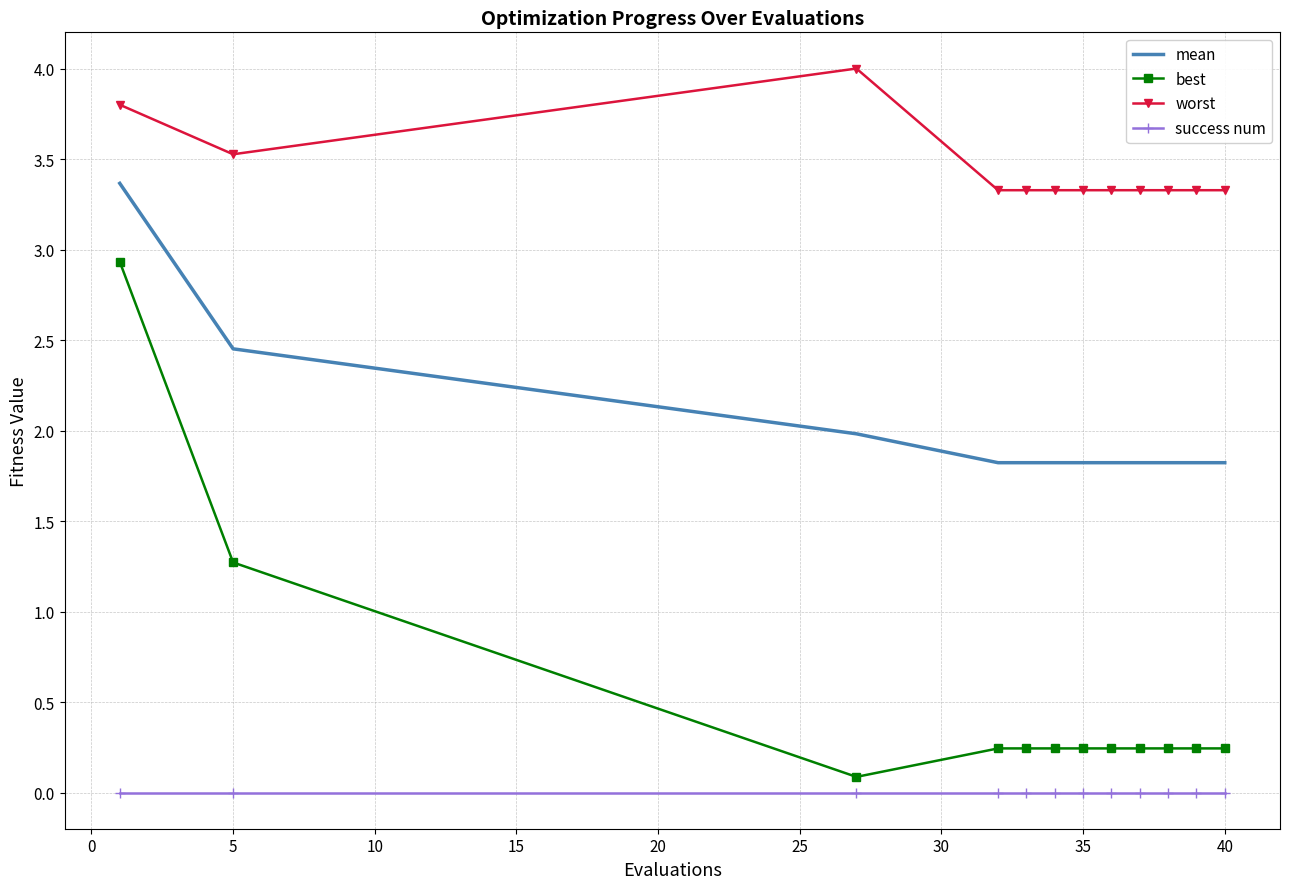

What is the highest value of the worst series?

4.0